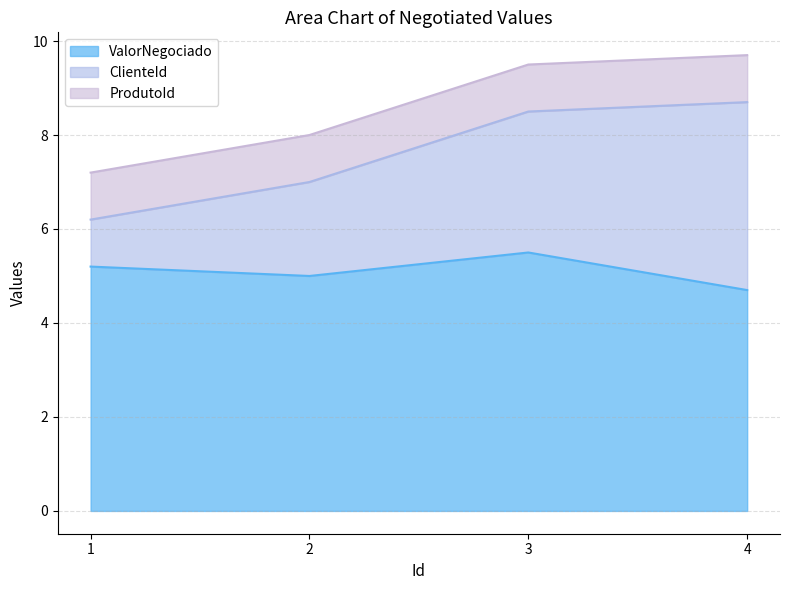

What is the average value of the ProdutoId series?

1.0